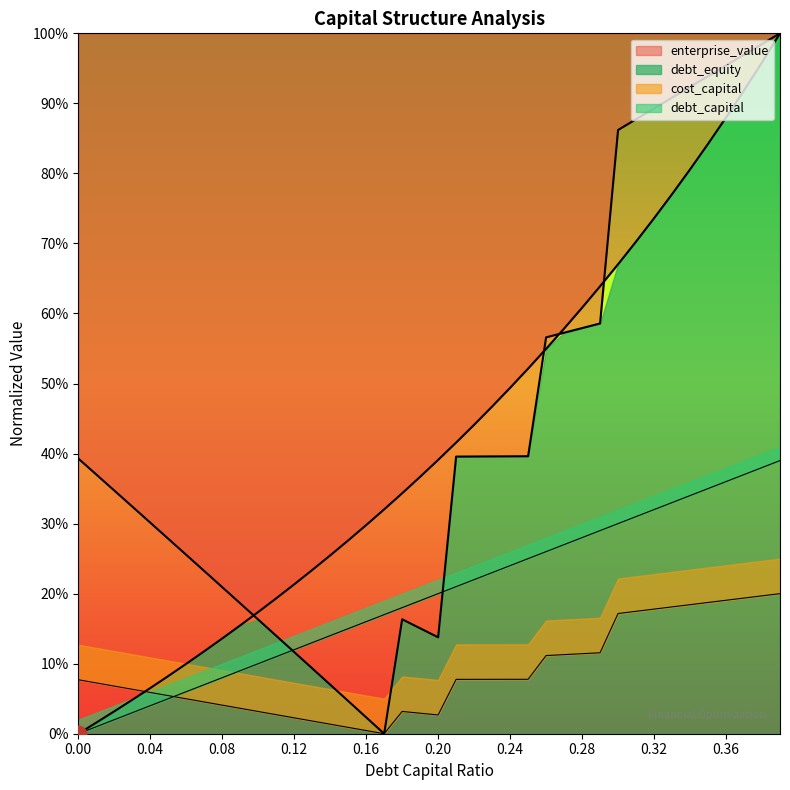

True or false: debt_capital and debt_equity intersect in this chart.

False